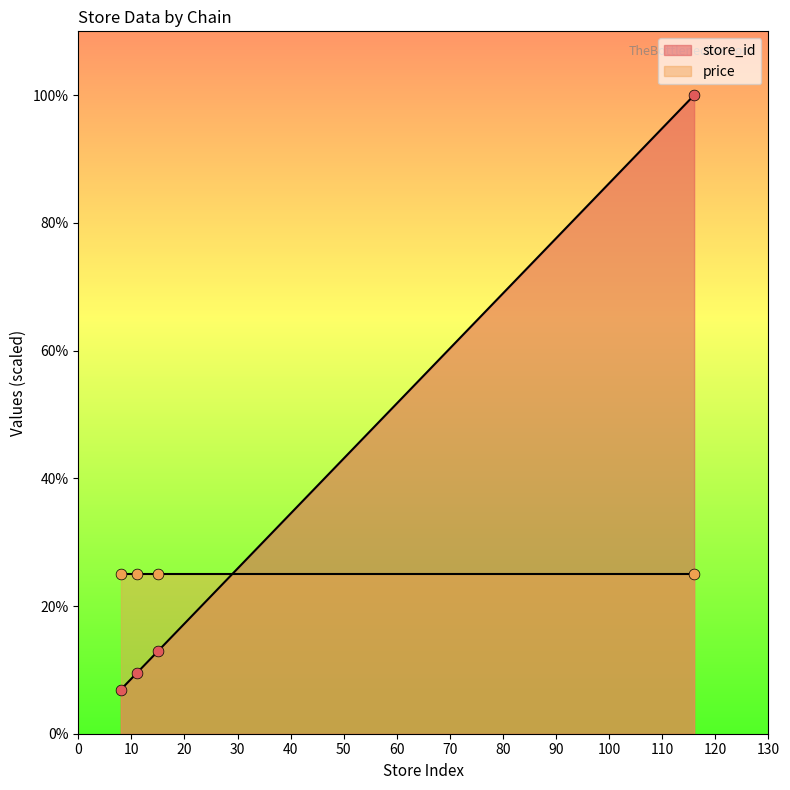

What is the change in value from 8 to 15?

+6.0